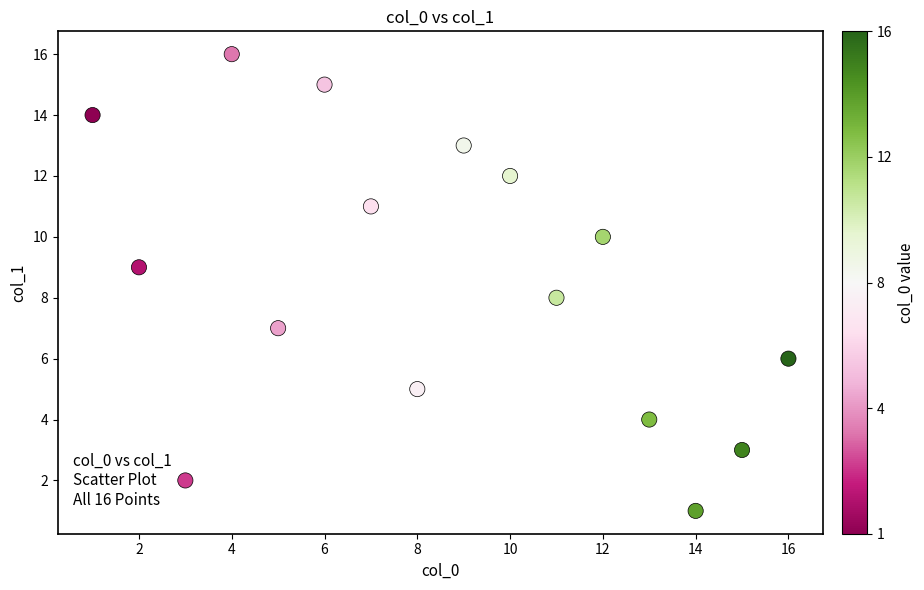

What is the range of Y values (max minus min)?

15